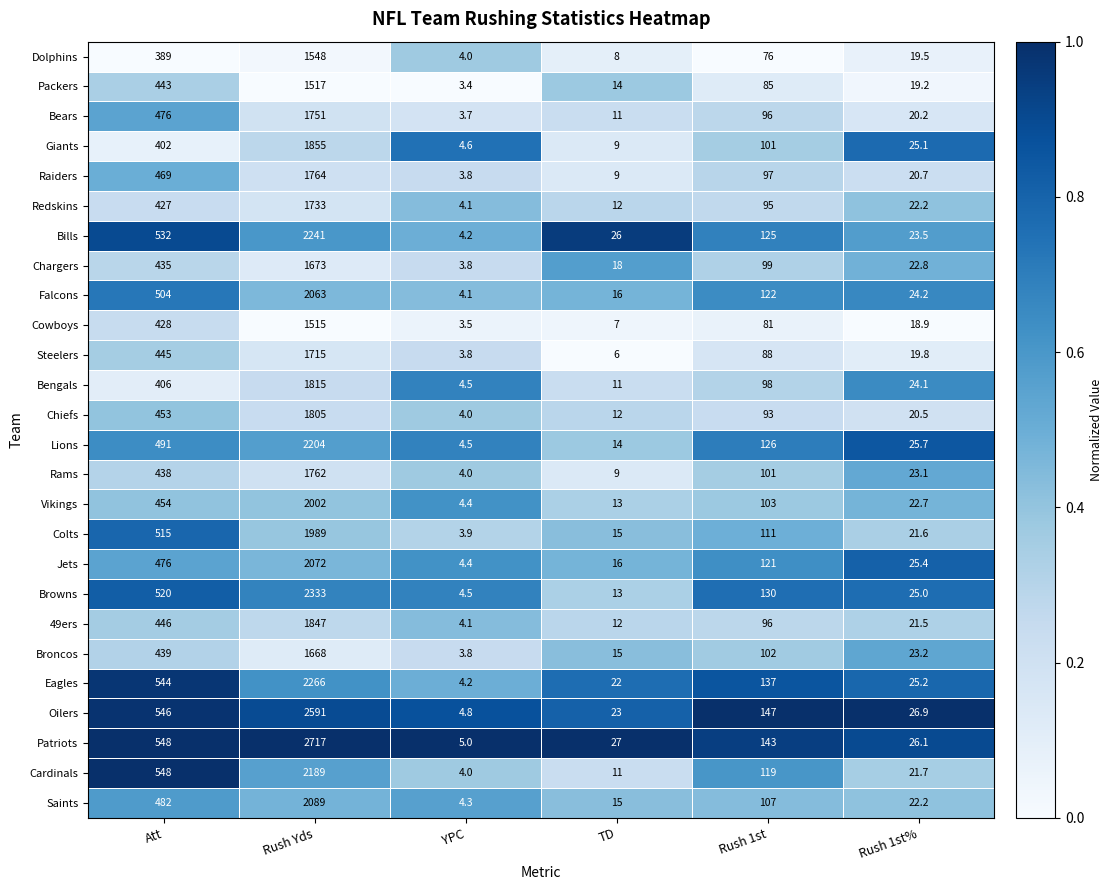

Rank the categories by Chiefs value from lowest to highest.

YPC, TD, Rush 1st%, Rush 1st, Att, Rush Yds